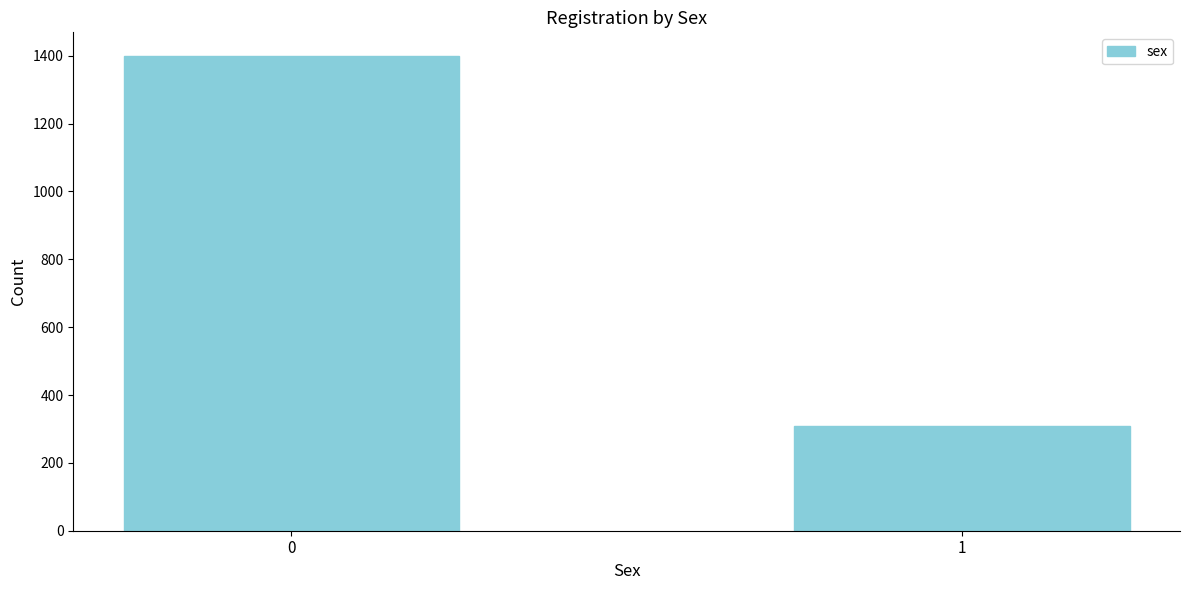

Reading left to right, transcribe all the data shown in this chart.

0=1399	1=308